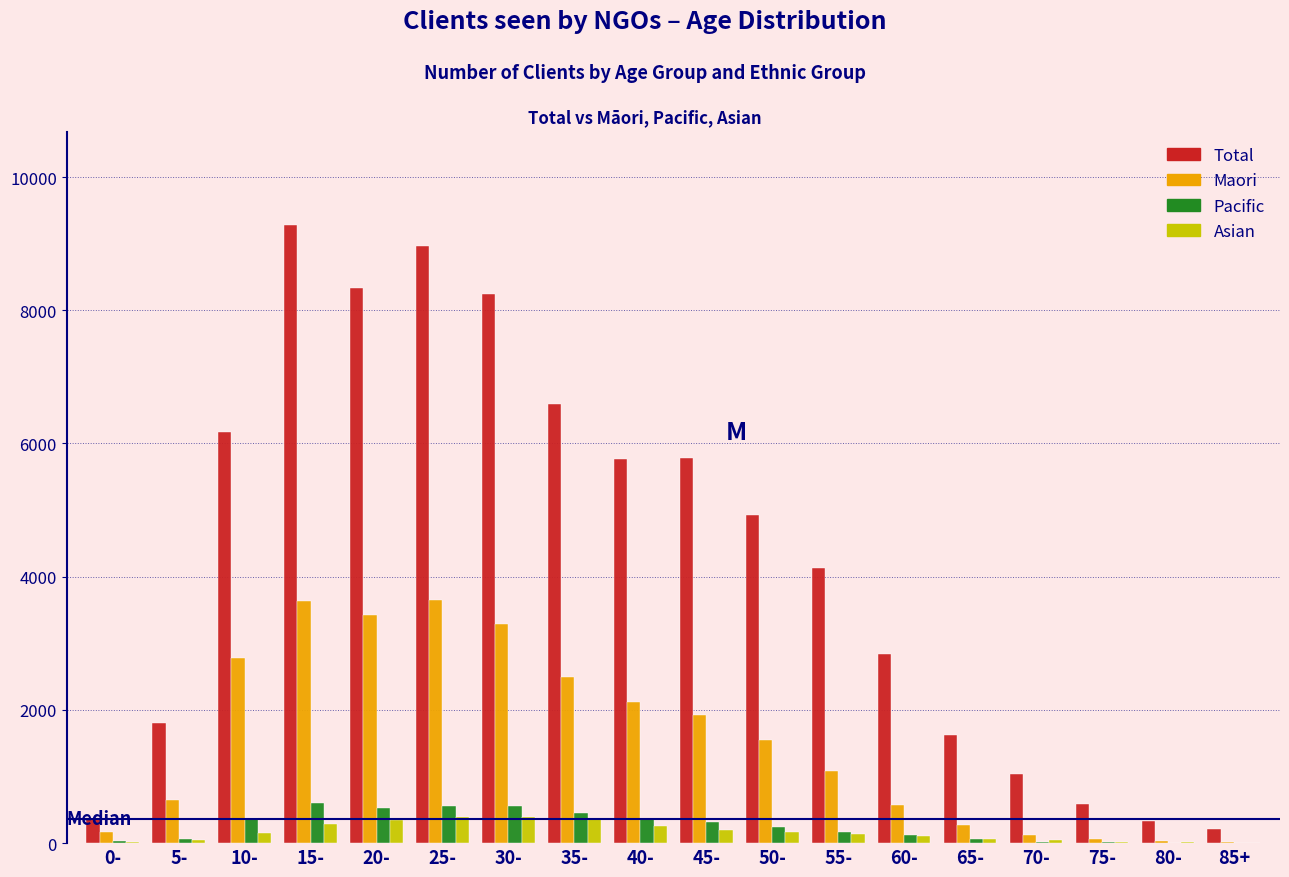

Between 0- and 25-, which series saw the biggest shift?

Total